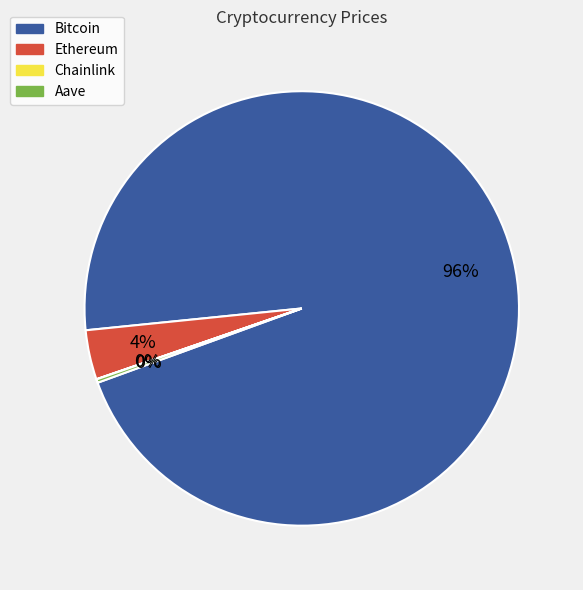

Between Ethereum and Bitcoin, which is larger?

Bitcoin